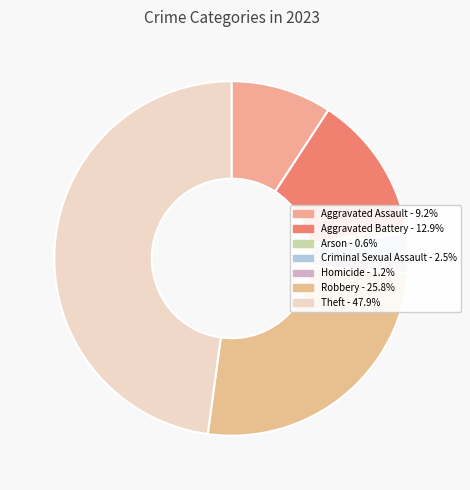

How many slices are in this pie chart?

7